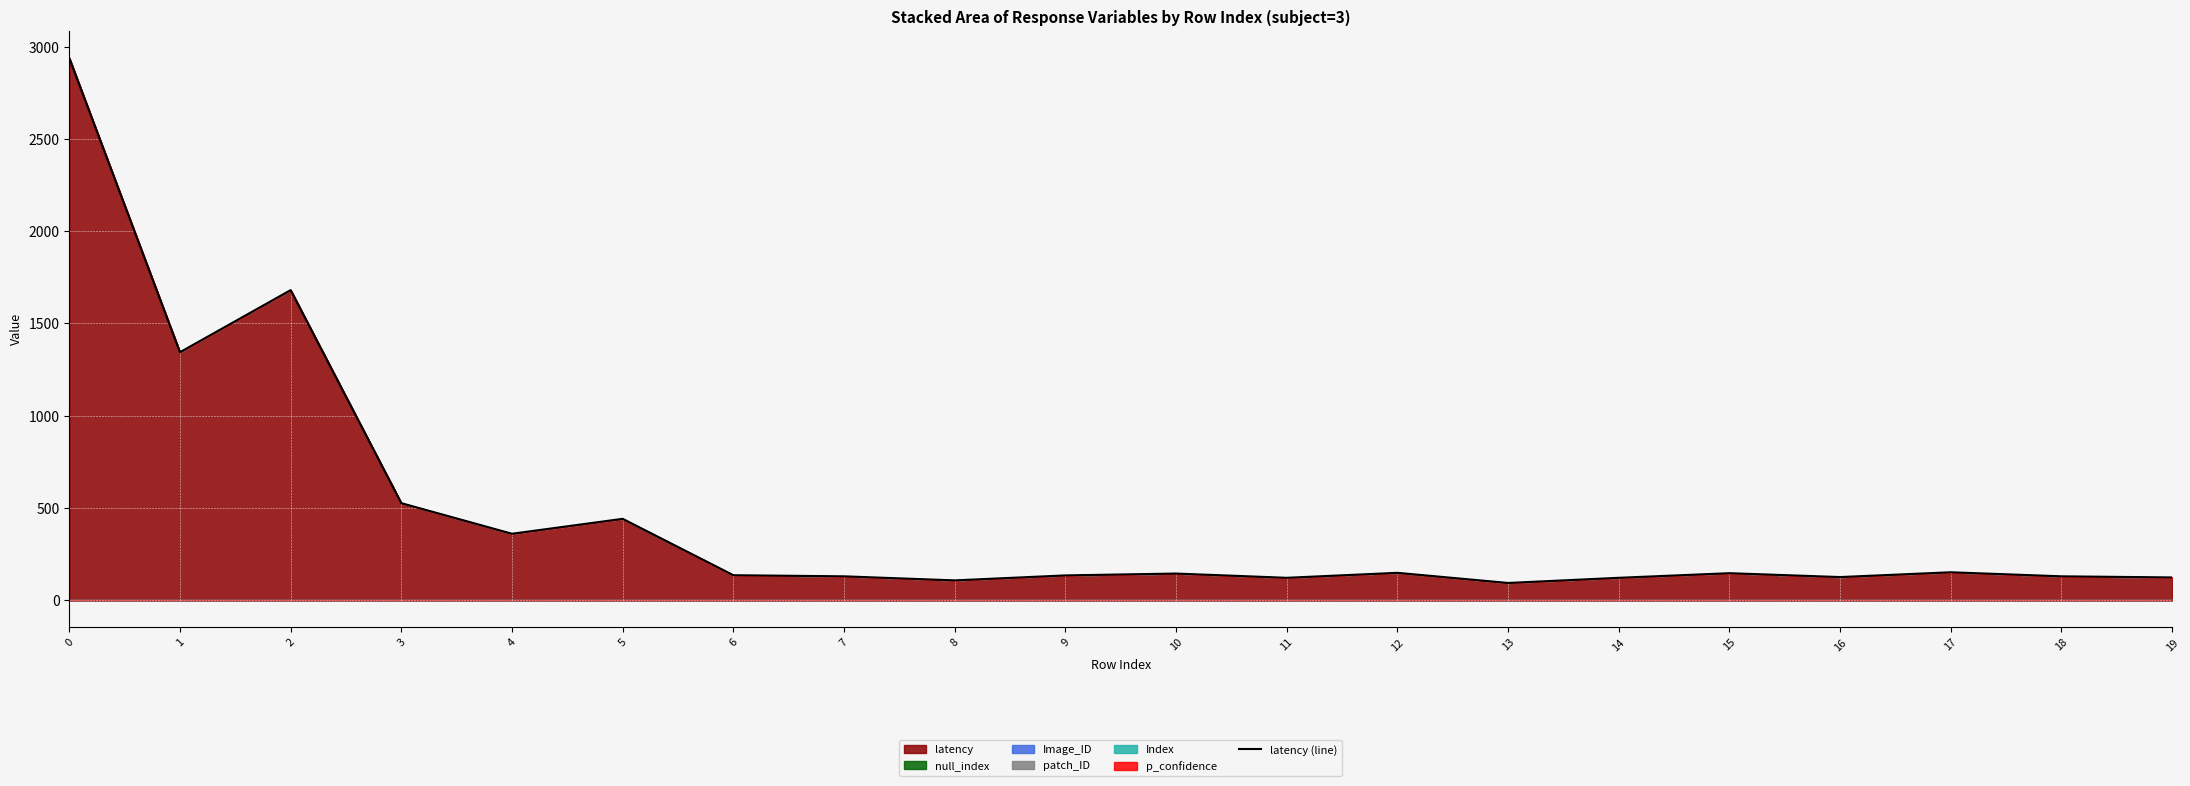

Reading right to left, list all the values displayed in this chart.

122	128	150	124	145	120	92	147	120	143	133	106	128	134	440	359	525	1681	1344	2940